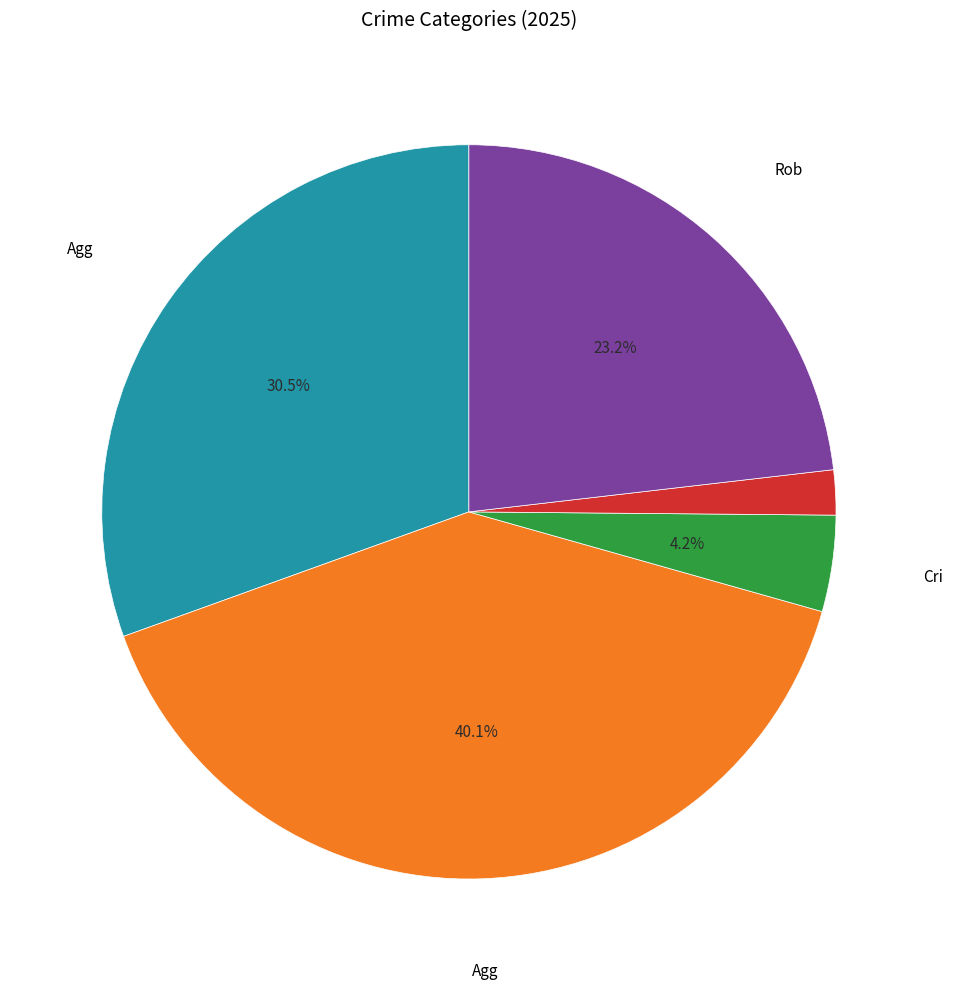

Is there a majority slice in this chart?

No